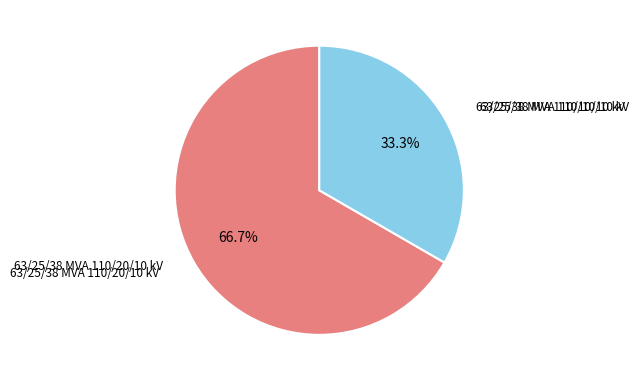

How many slices are in this pie chart?

2